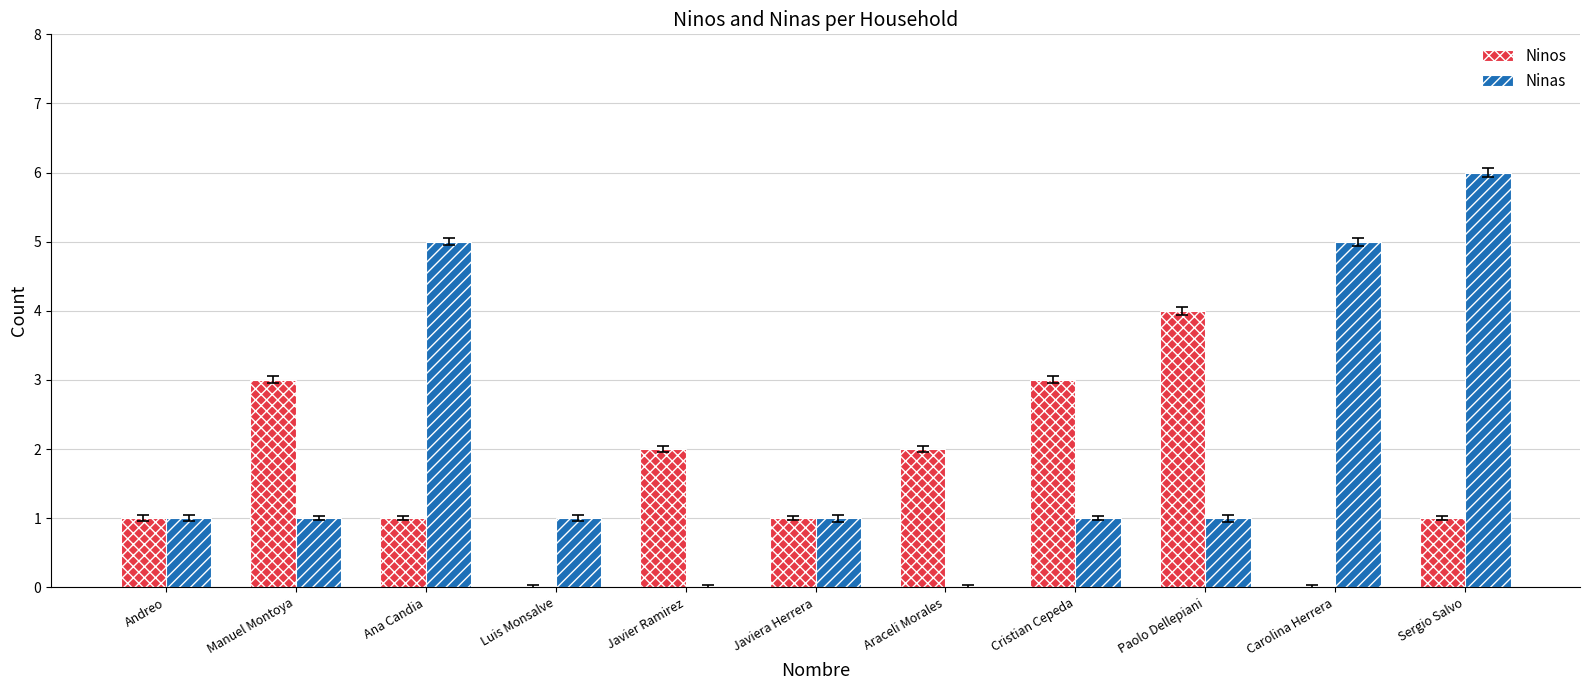

Is it true that Ninos equals 0 at Andreo?

False